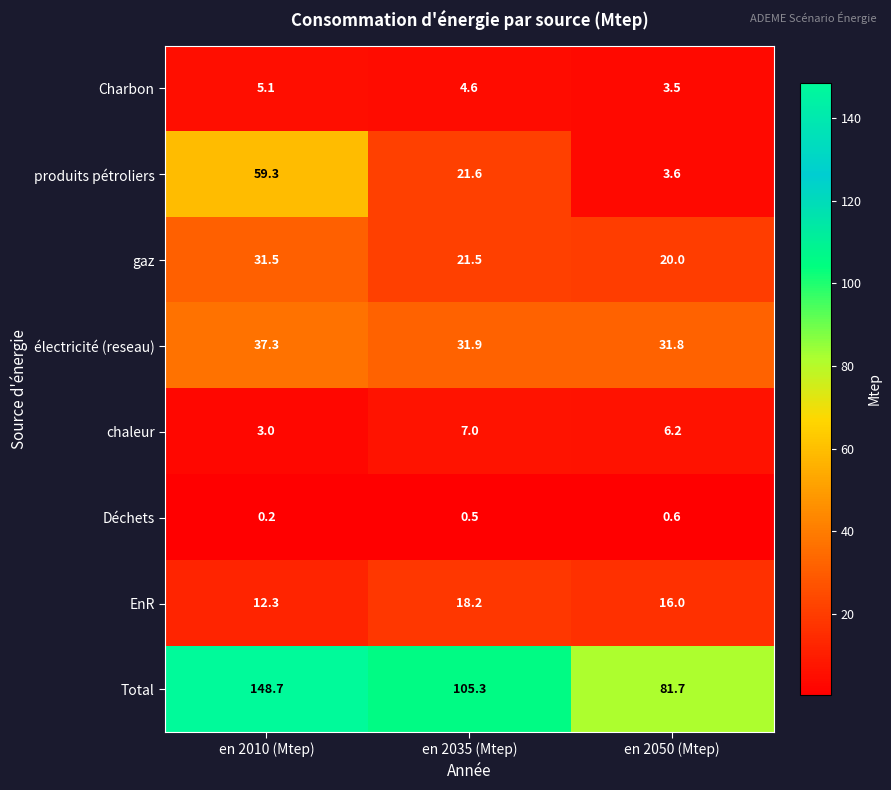

What is the lowest value of the gaz series?

20.0